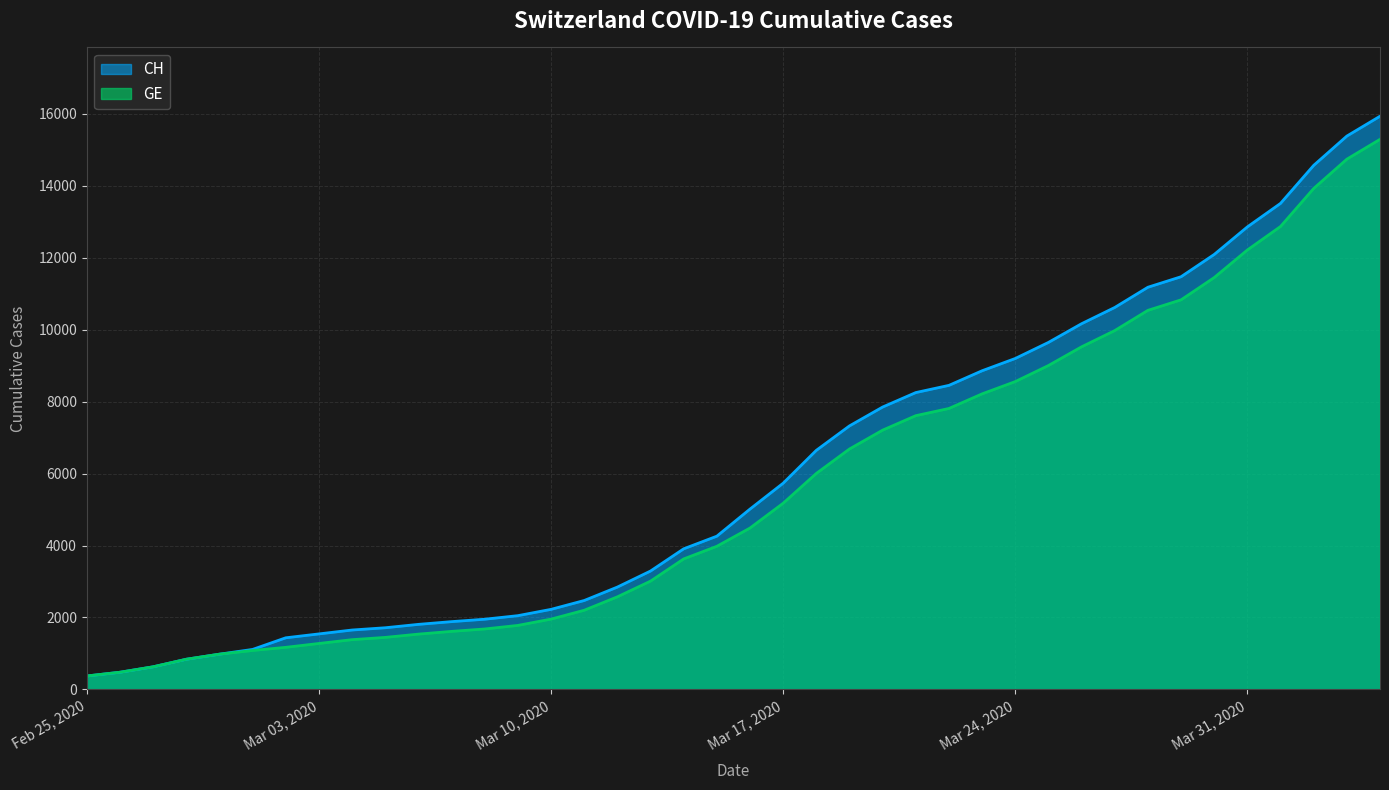

What is the sum of all GE values?

225656